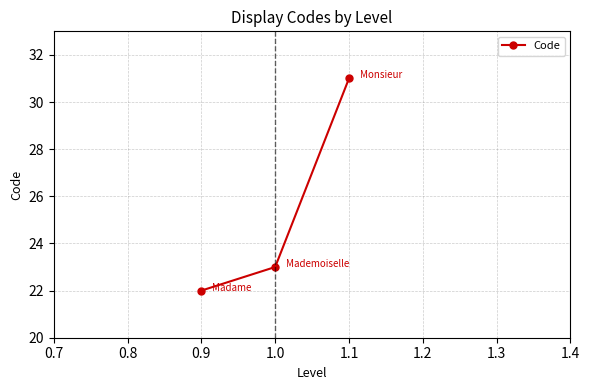

Rank the categories by value from lowest to highest.

0.9, 1.0, 1.1